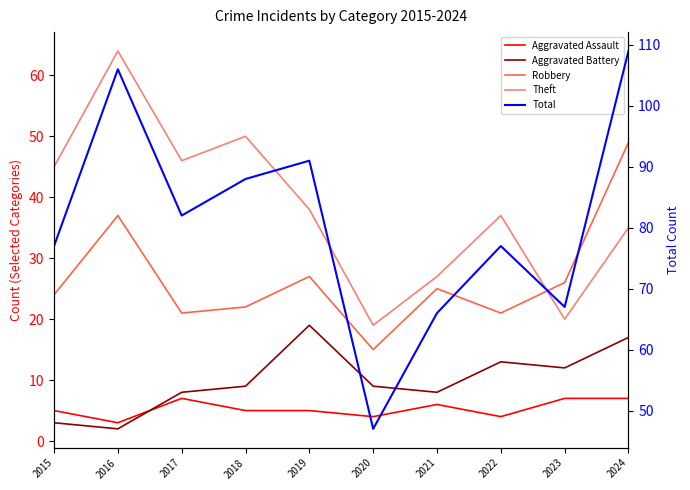

In Theft, how many points are lower than both neighbors (excluding endpoints)?

3